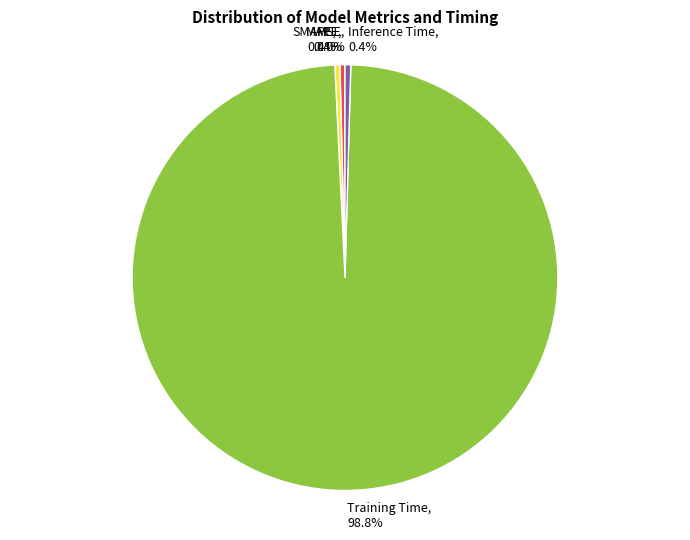

Is SMAPE the majority of the pie?

No